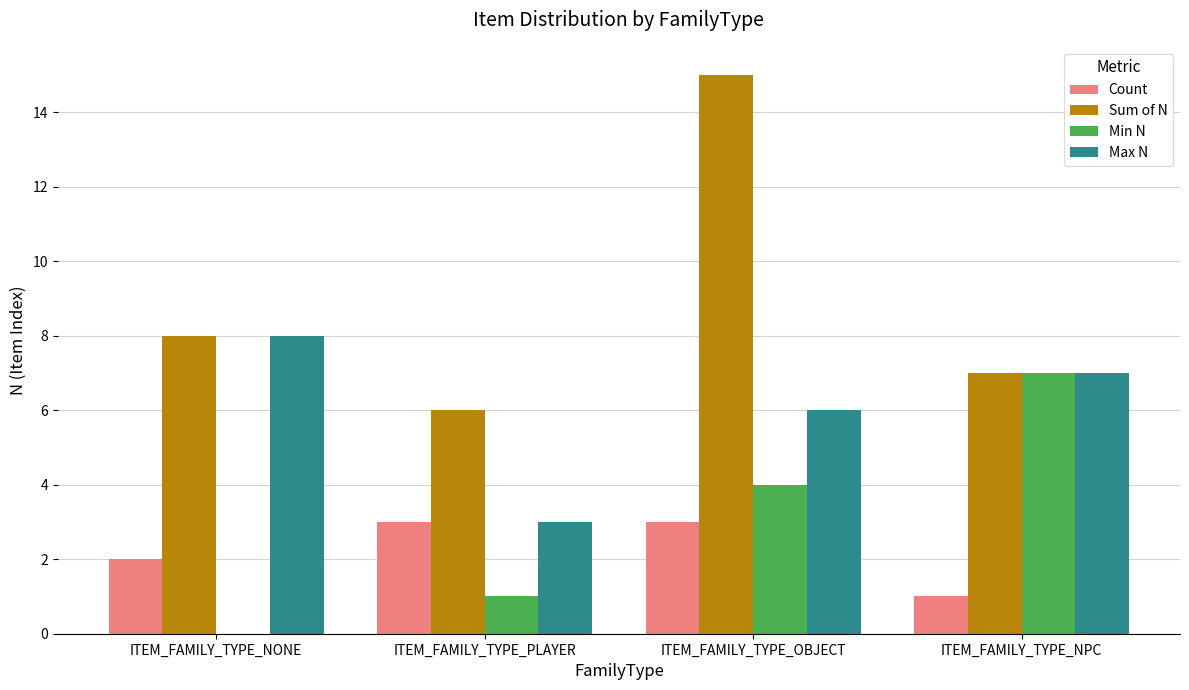

What is the total value across all series at ITEM_FAMILY_TYPE_OBJECT?

28